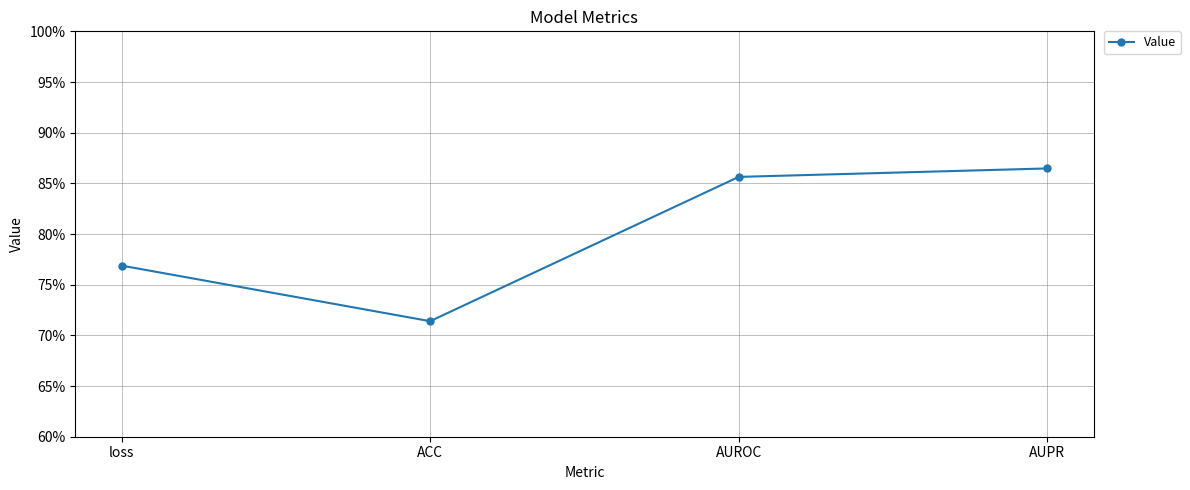

What value does the data have at AUPR?

0.9